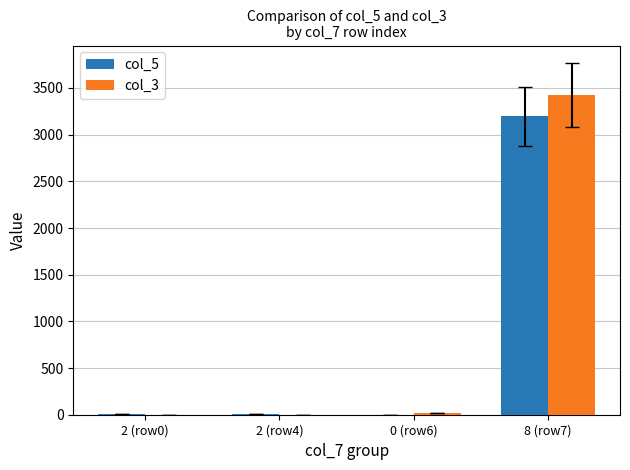

What are all the series names shown in the legend?

col_5, col_3